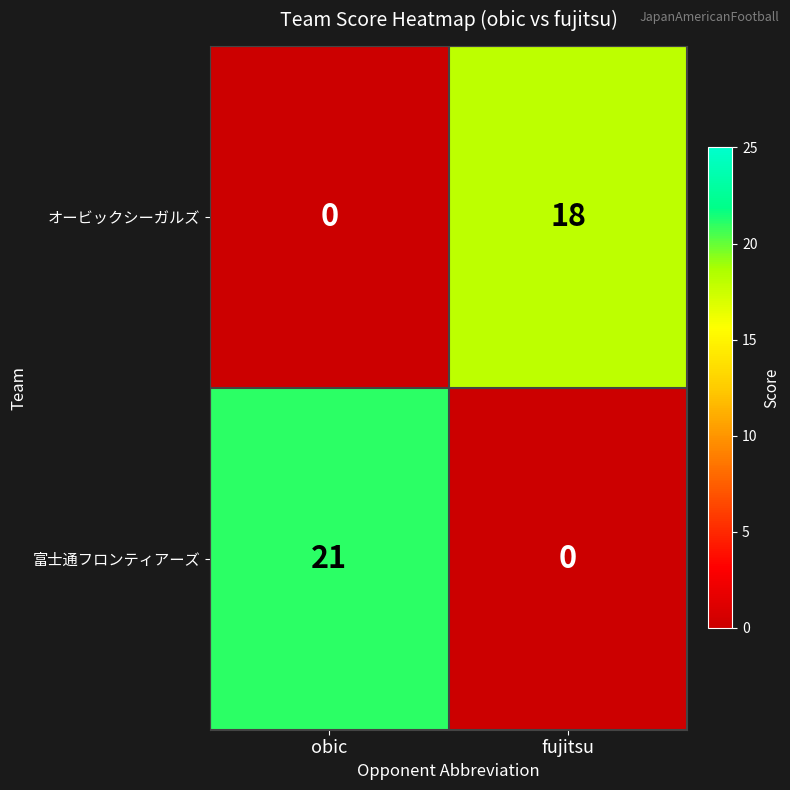

List the series in order of their peak value, highest first.

富士通フロンティアーズ, オービックシーガルズ